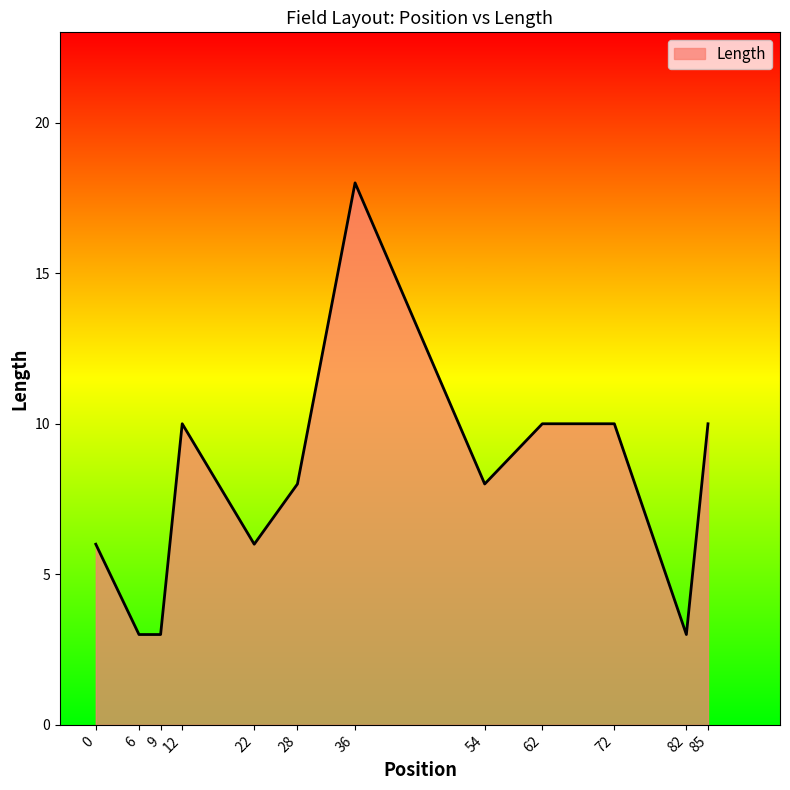

Is it true that the value at 6 is 4?

False